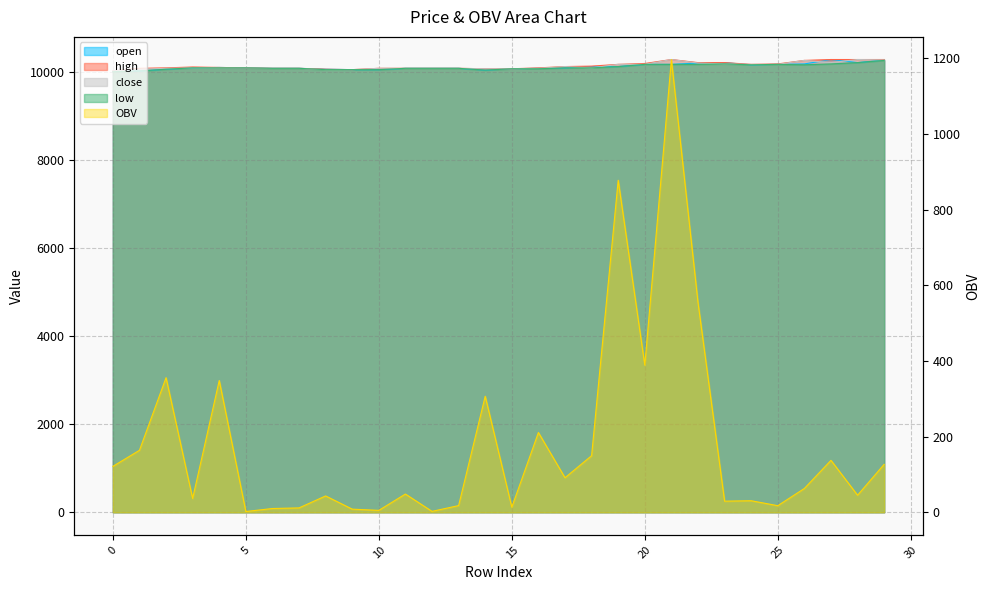

How many interior local peaks does the OBV series have?

10